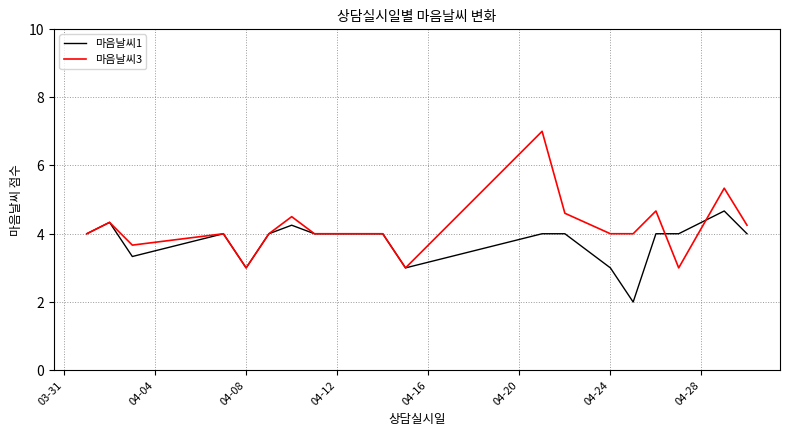

What is the smallest value displayed?

2.0